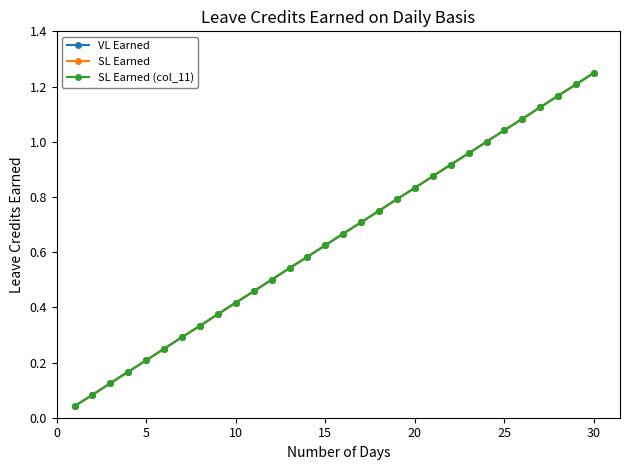

Is this an area chart (filled region under the line)?

No